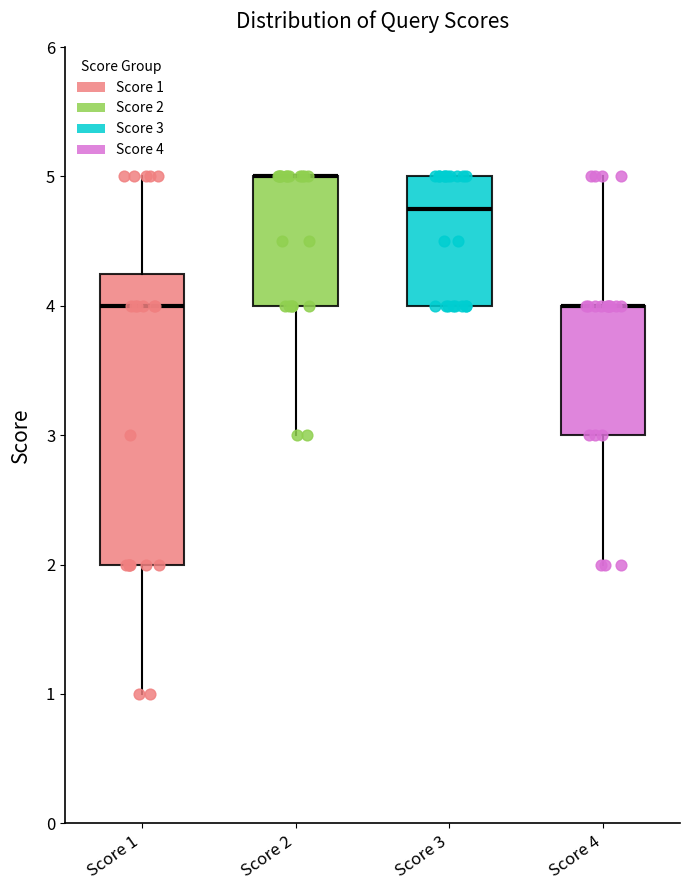

Where is the upper edge of the box for Score 4 on the y-axis? The values are not printed on the chart, so give them approximately, as read against the axis.

4.0